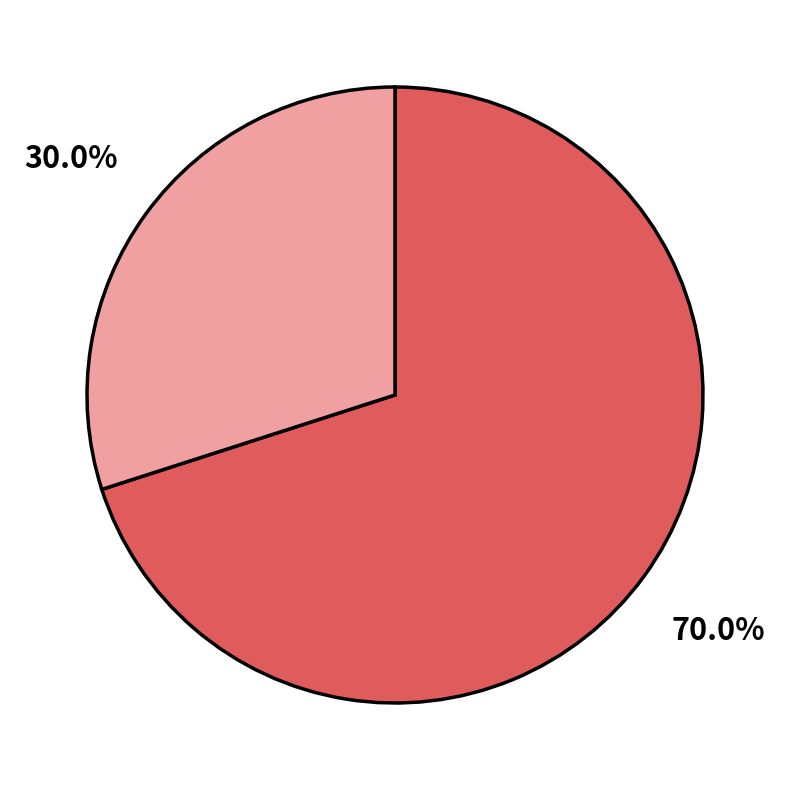

Is there a majority slice in this chart?

Yes